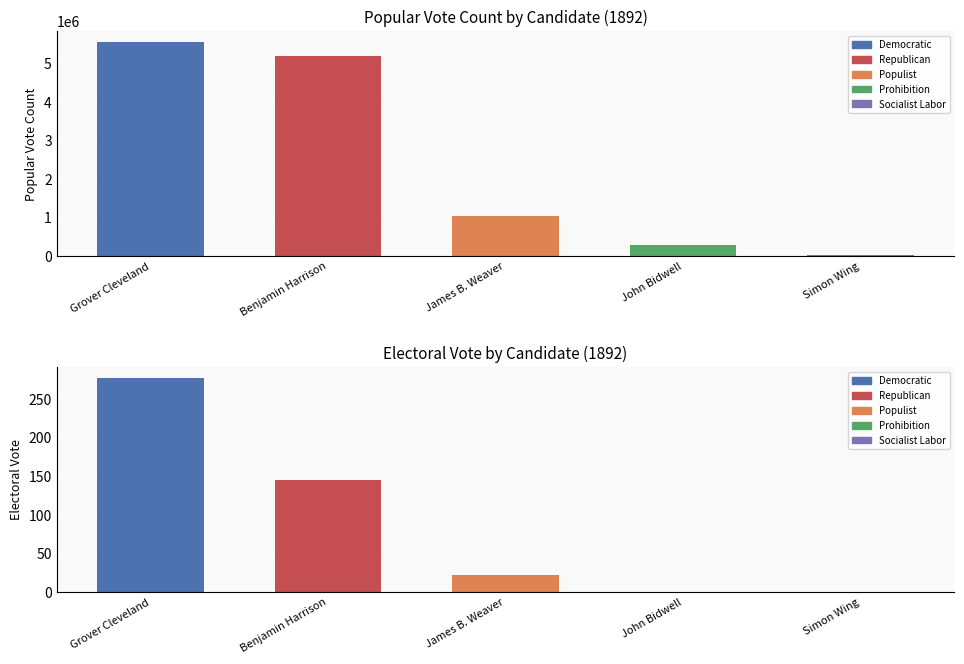

Reading right to left, list all the values displayed in this chart.

Popular vote (Count): 21173	270879	1026595	5190819	5553898
Electoral vote: 0	0	22	145	277